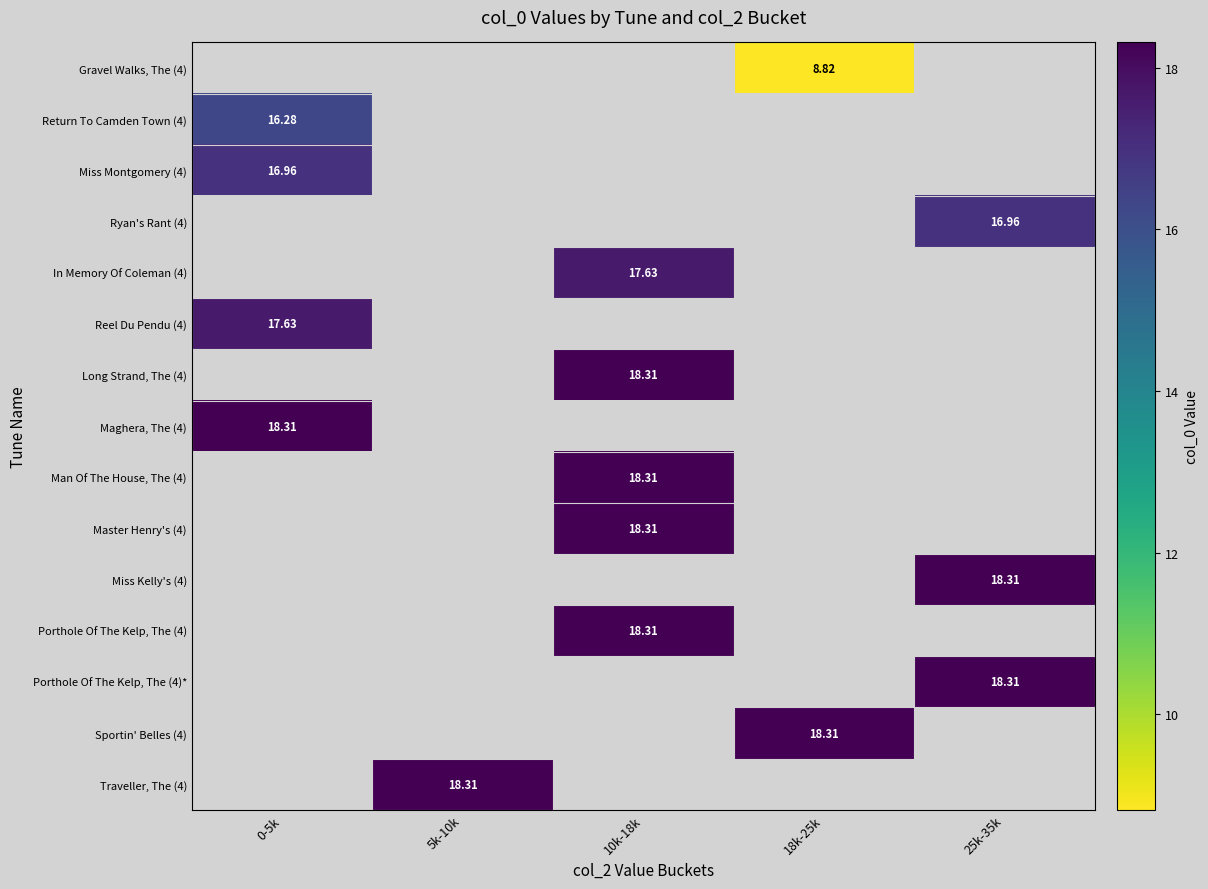

Is the value of Sportin' Belles (4) at 25k-35k greater than the value of Porthole Of The Kelp, The (4) at 25k-35k?

No